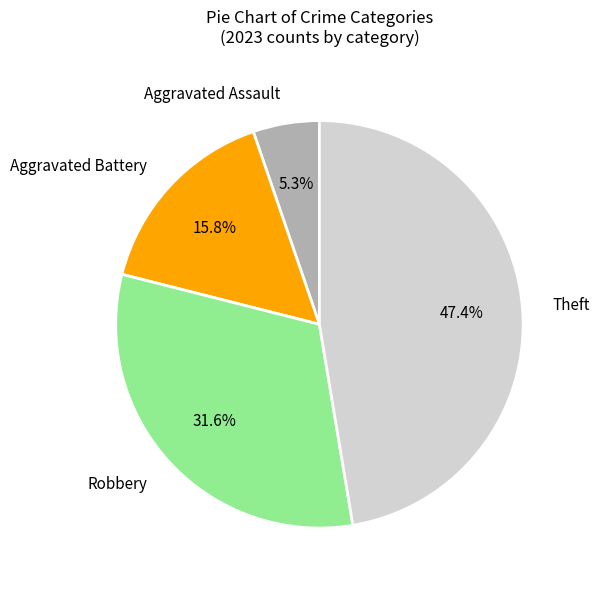

Approximately how many times larger is the value at Robbery compared to Aggravated Assault?

6.0